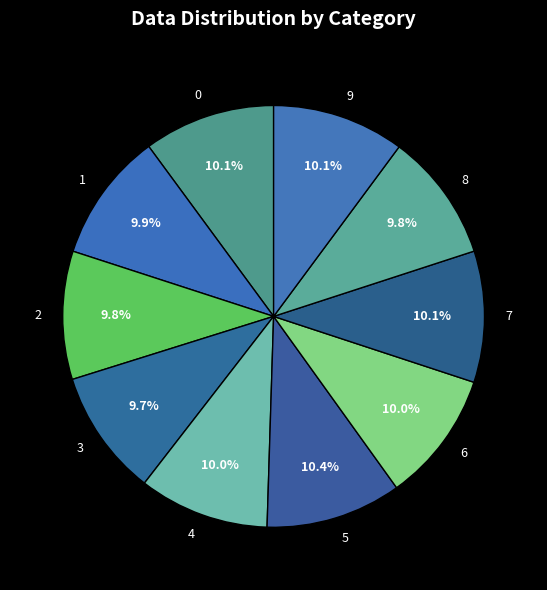

Which has a higher value, 3 or 5?

5